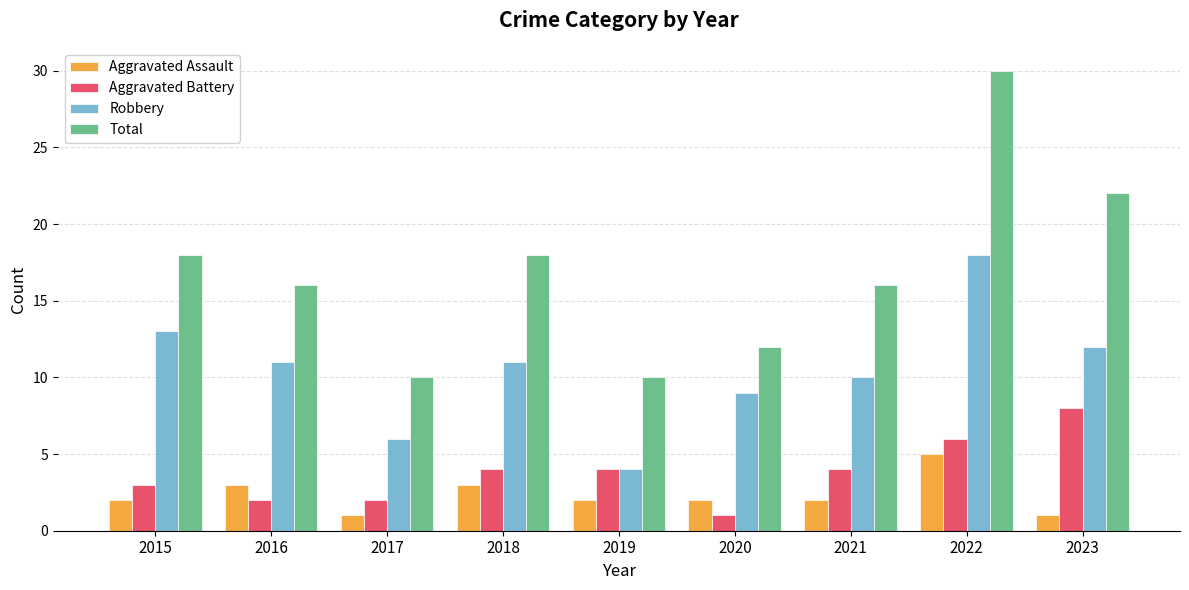

What is the average value of the Aggravated Assault series?

2